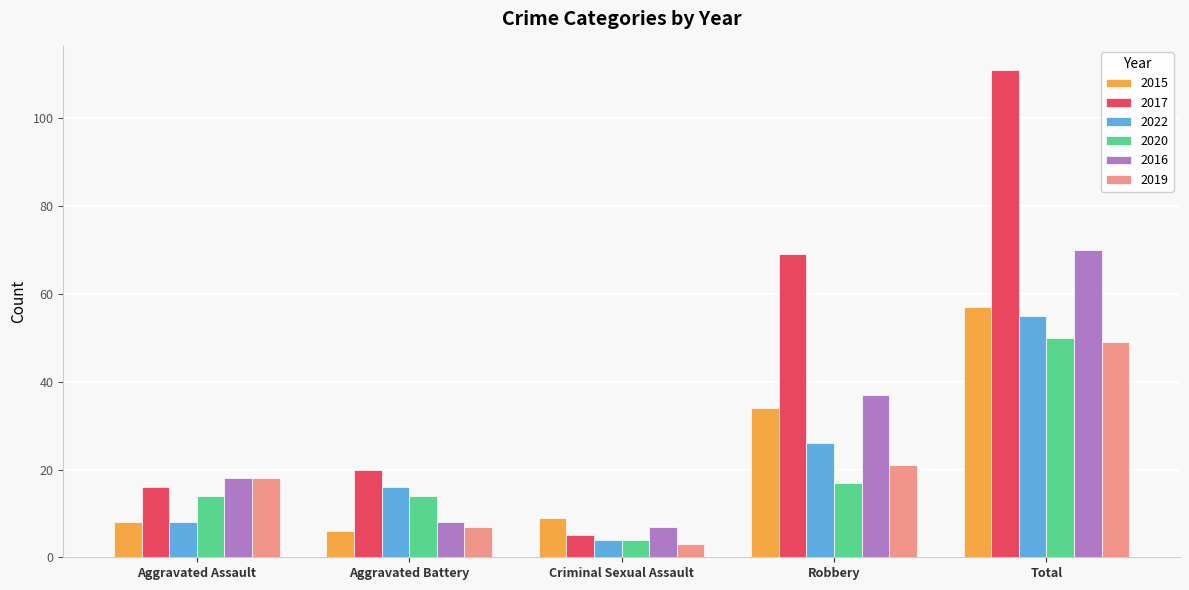

Count the number of categories in the chart.

5